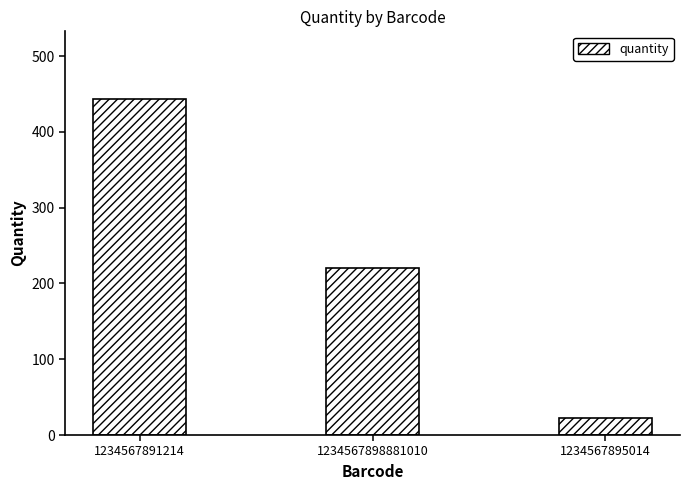

True or false: the data shows 22 at 1234567895014.

True